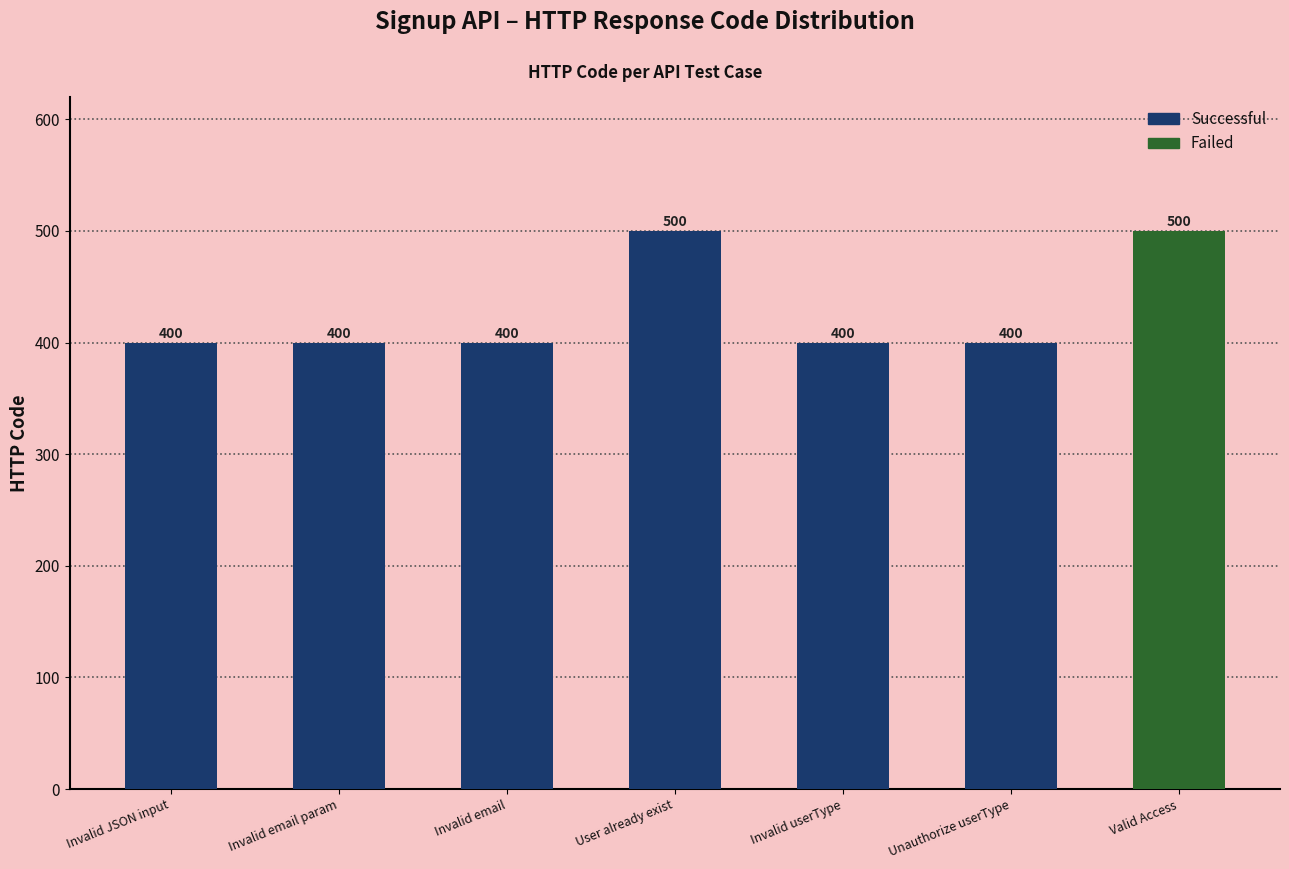

What is the sum of all values?

3000